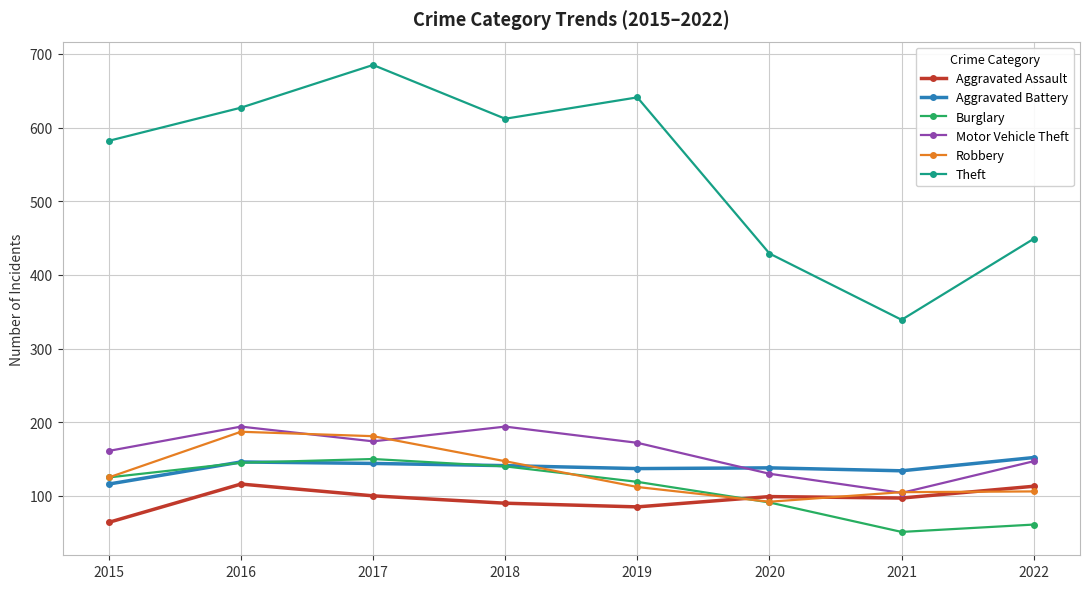

How many lines are shown in the chart?

6